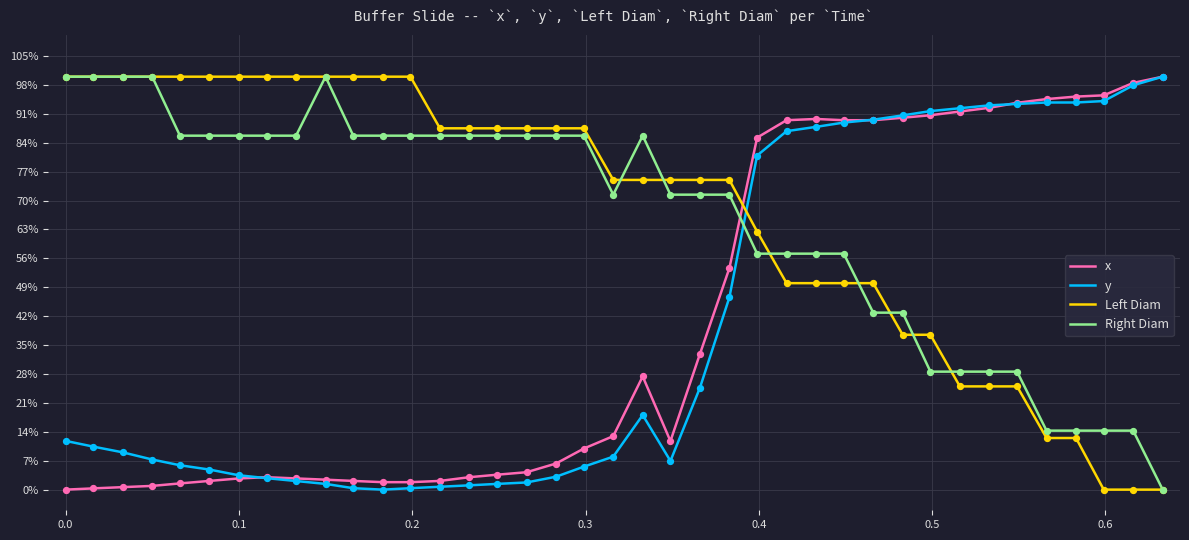

What are all the series names shown in the legend?

x, y, Left Diam, Right Diam